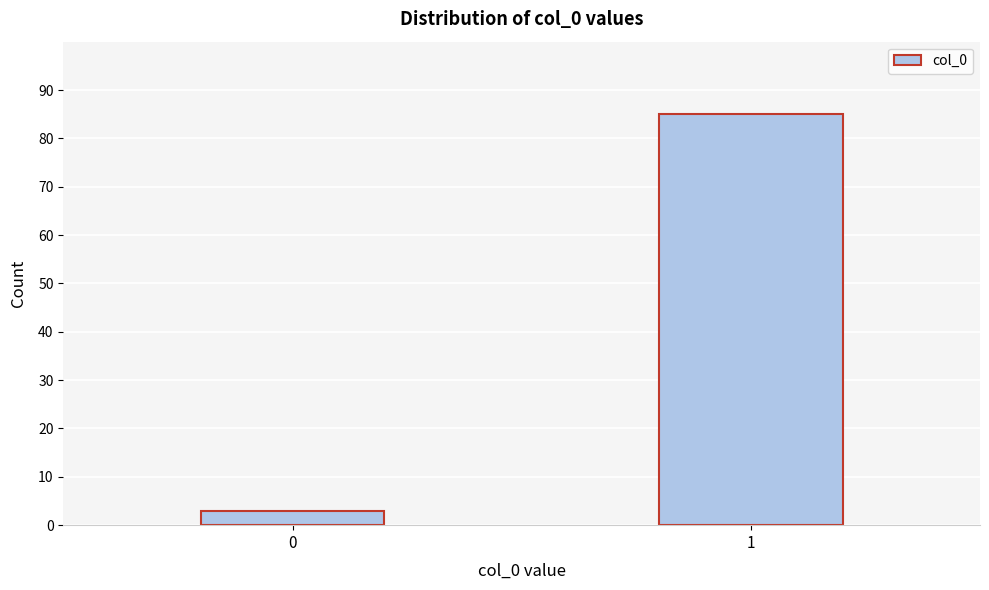

Reading left to right, list all the values displayed in this chart.

3	85